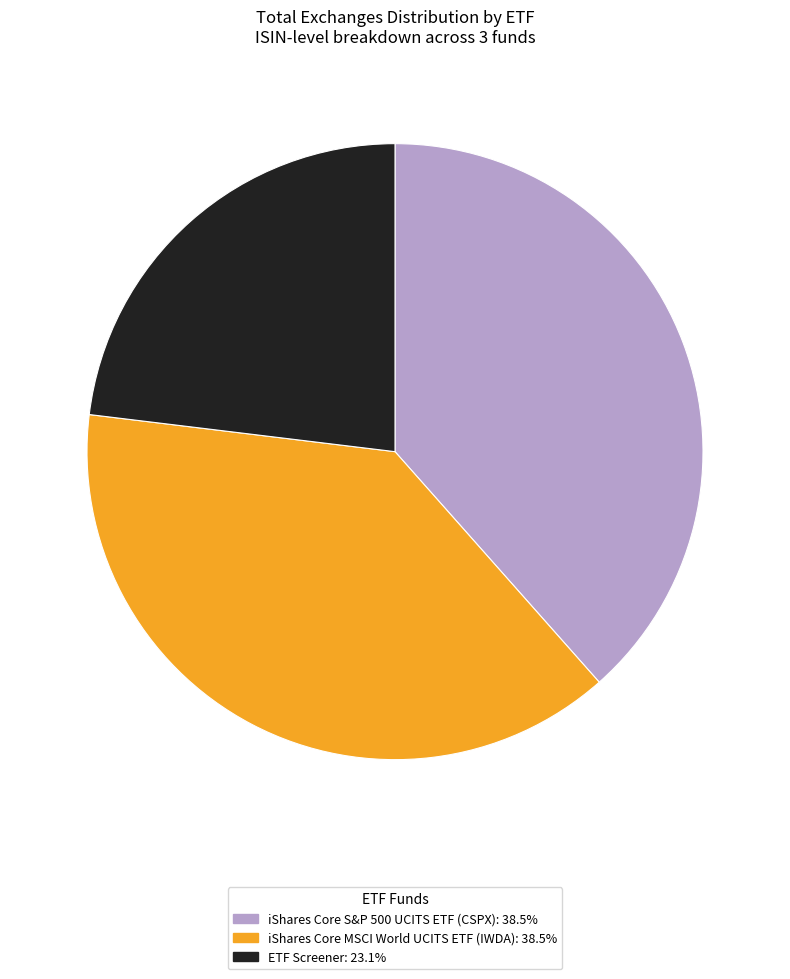

How many slices are in this pie chart?

3